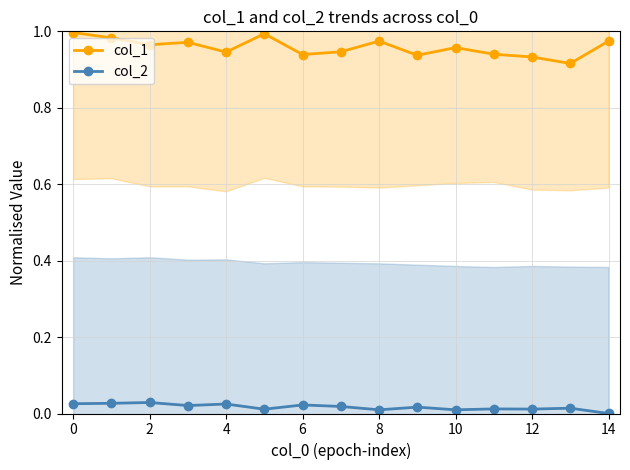

True or false: col_1 and col_2 intersect in this chart.

False